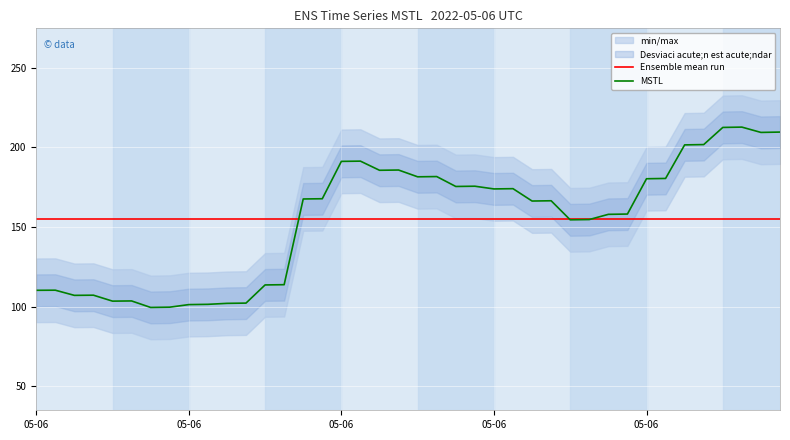

Is it true that Ensemble mean run equals 99.6 at 38?

False